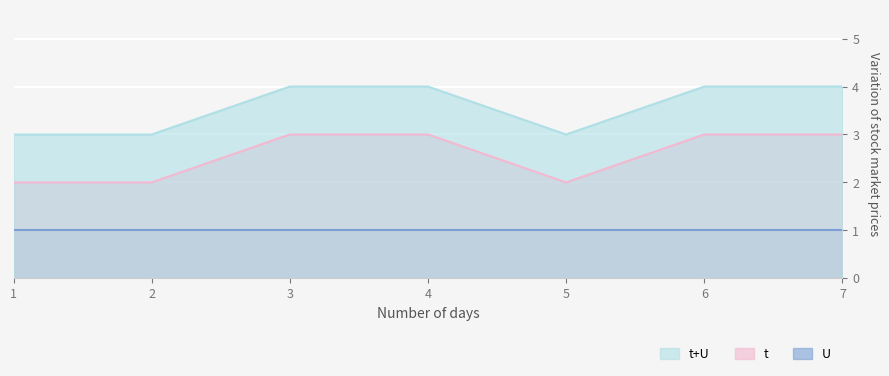

Is it true that the value at 4 is 3?

True